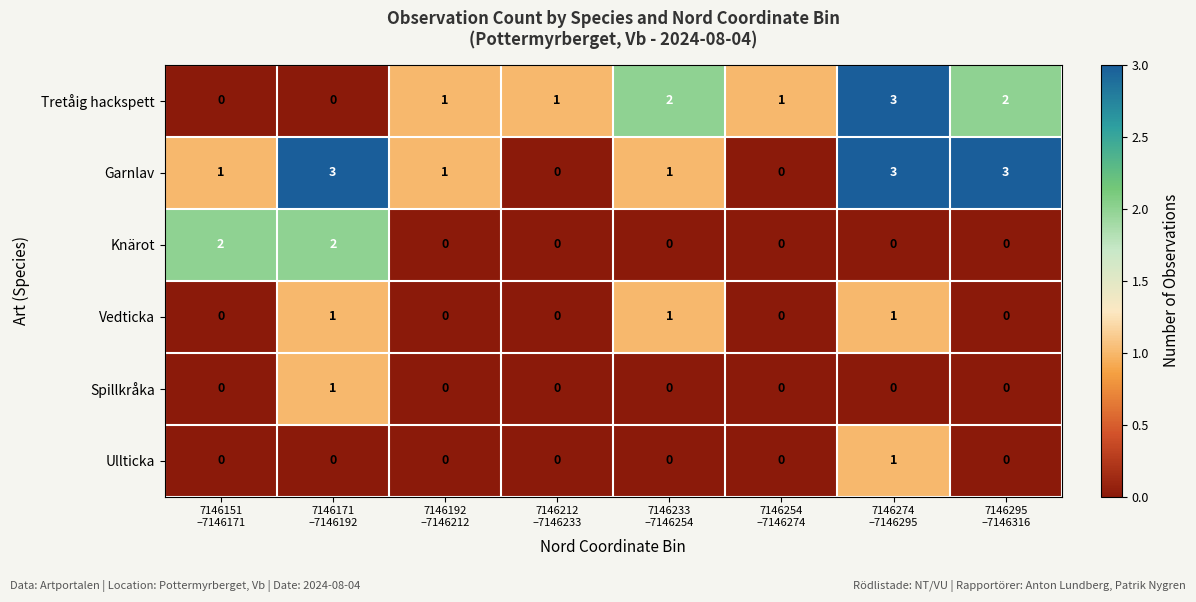

How many Ullticka values are between 0 and 1?

8